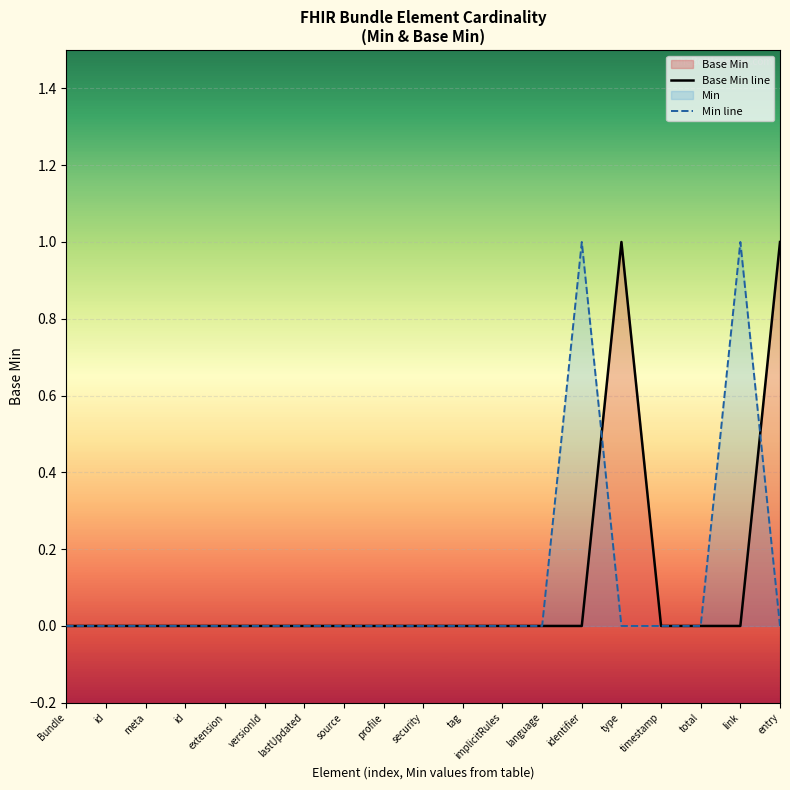

Does the chart display data point markers on the line(s)?

No